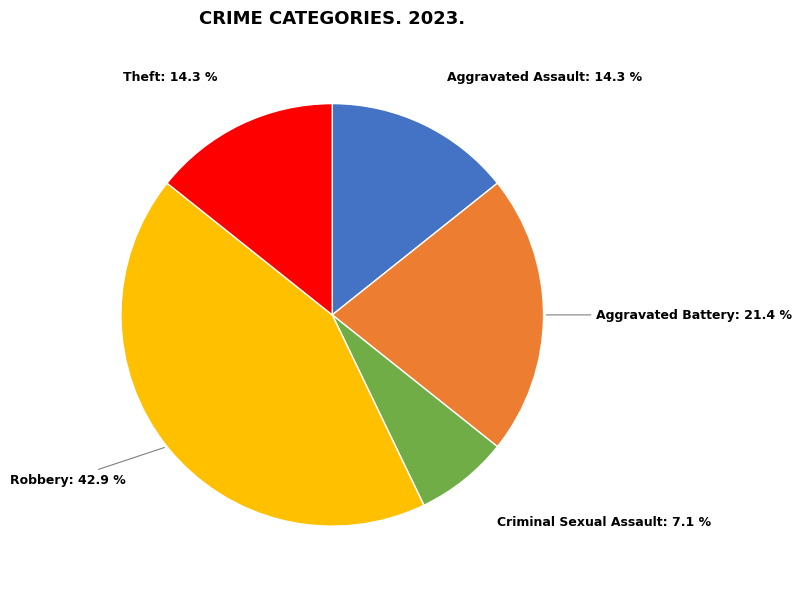

To the nearest percent, what portion does Aggravated Assault represent?

14%